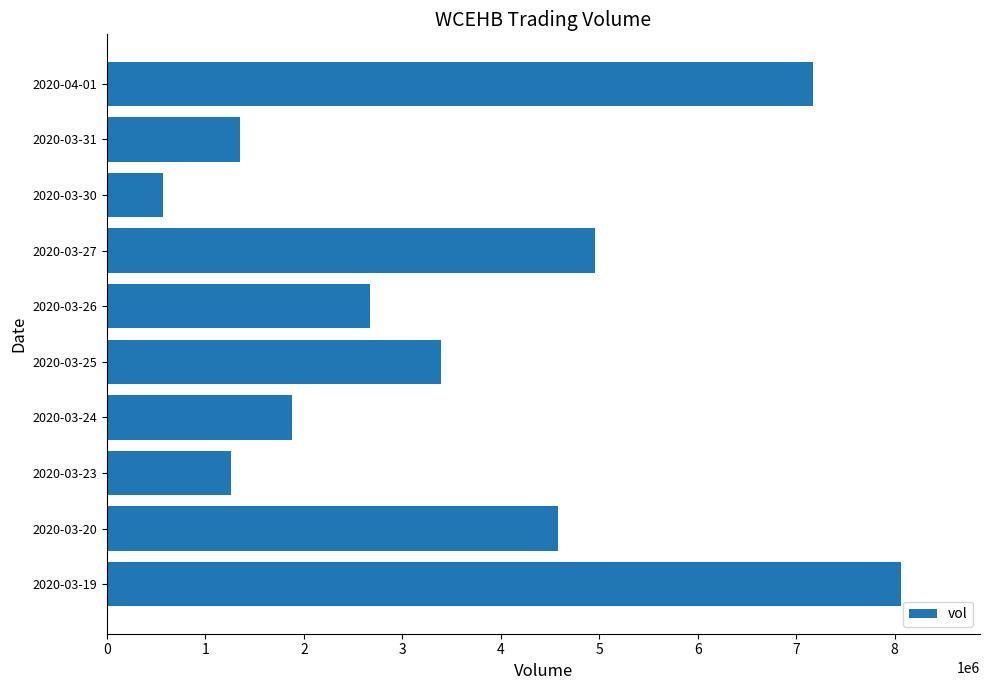

Which has a higher value, 2020-03-19 or 2020-03-23?

2020-03-19